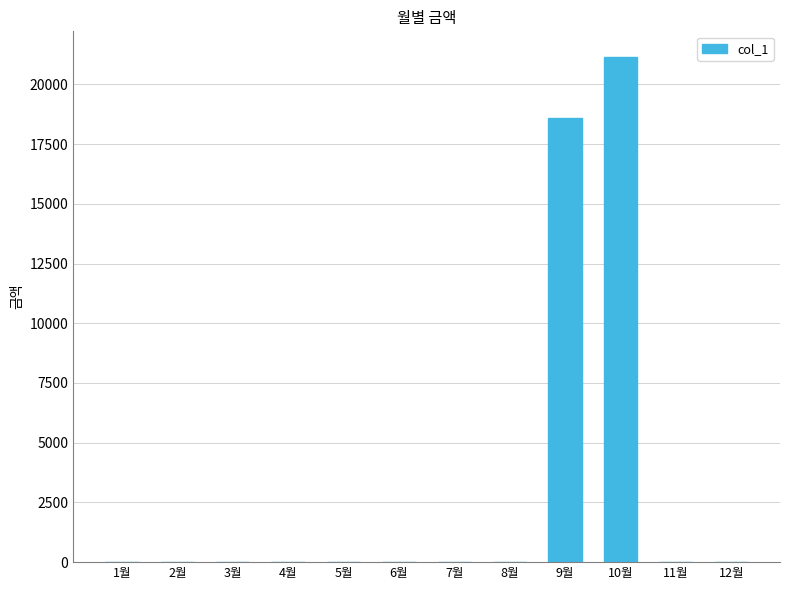

What is the greatest value displayed?

21160